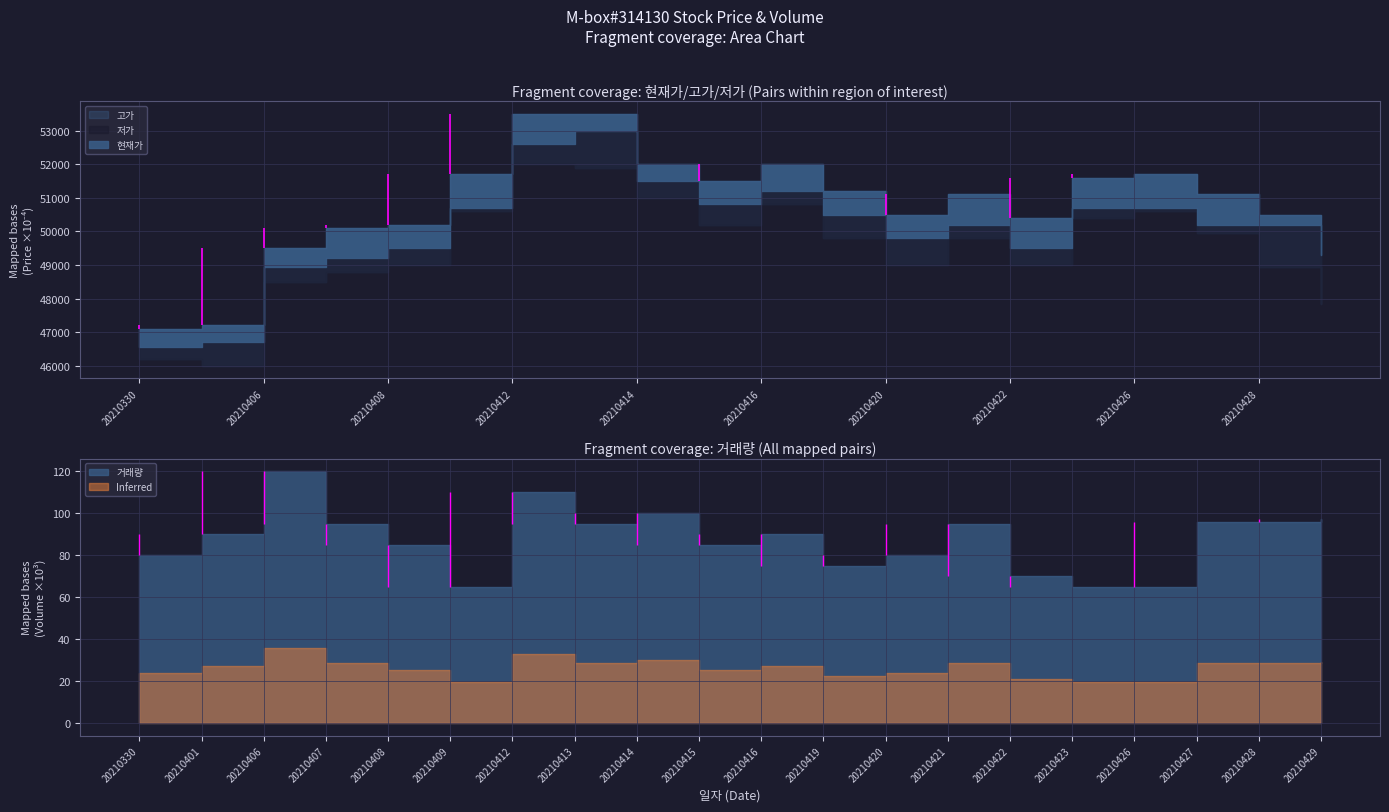

Is the value of 저가 at 20210409 greater than the value of 현재가 at 20210406?

Yes